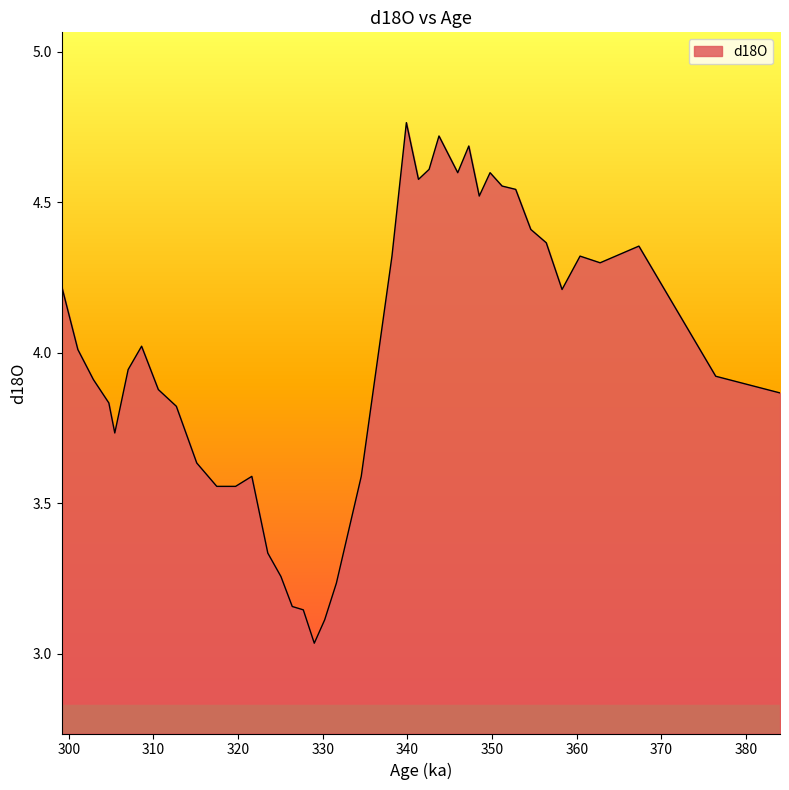

What is the difference between the maximum and minimum values?

1.7